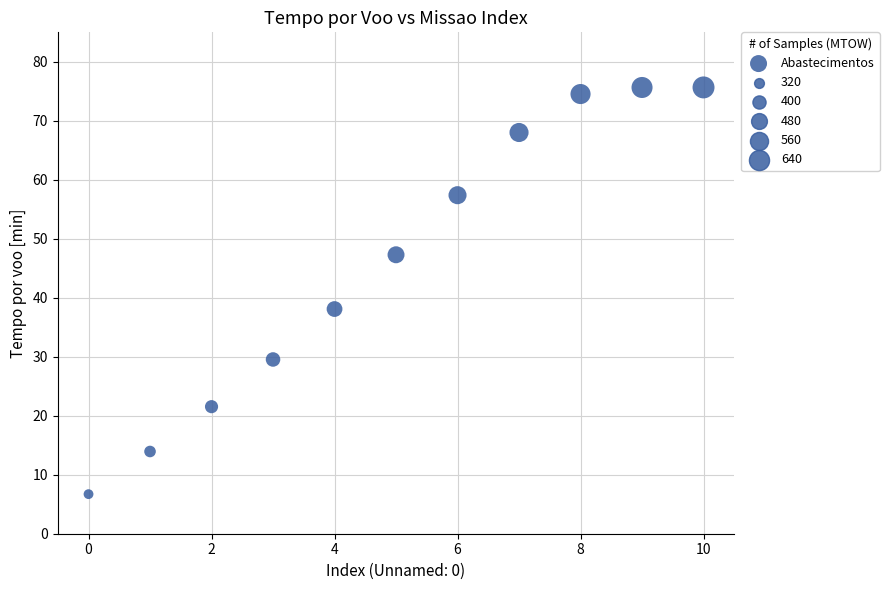

What is the average Y value?

46.2